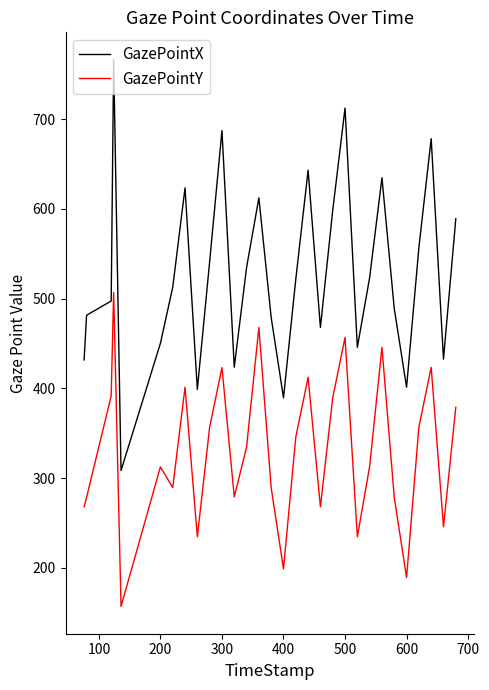

True or false: GazePointY and GazePointX cross at least once.

False